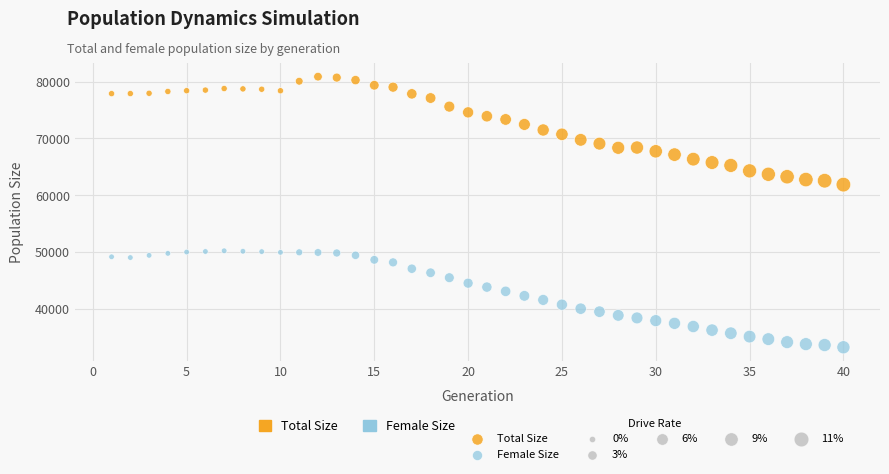

Across all series, what Y value is closest to 57041?

61864